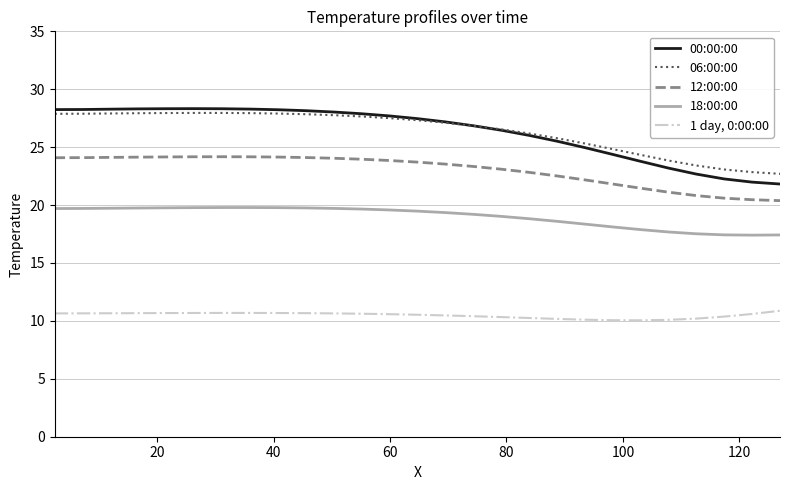

List the series in order of their peak value, highest first.

00:00:00, 06:00:00, 12:00:00, 18:00:00, 1 day, 0:00:00